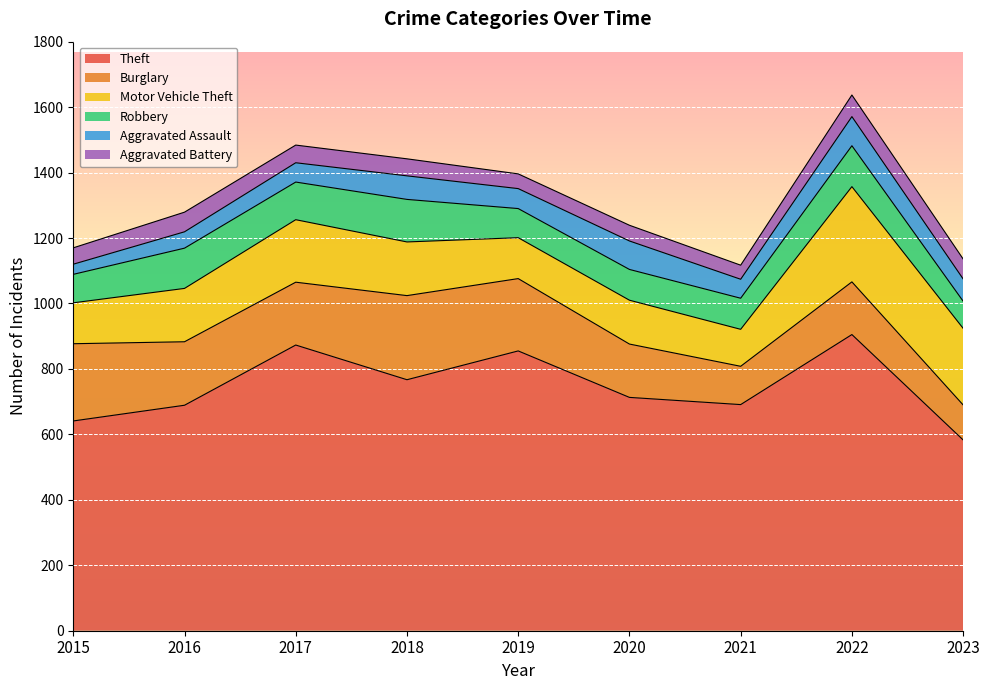

How many series are shown in this chart?

6